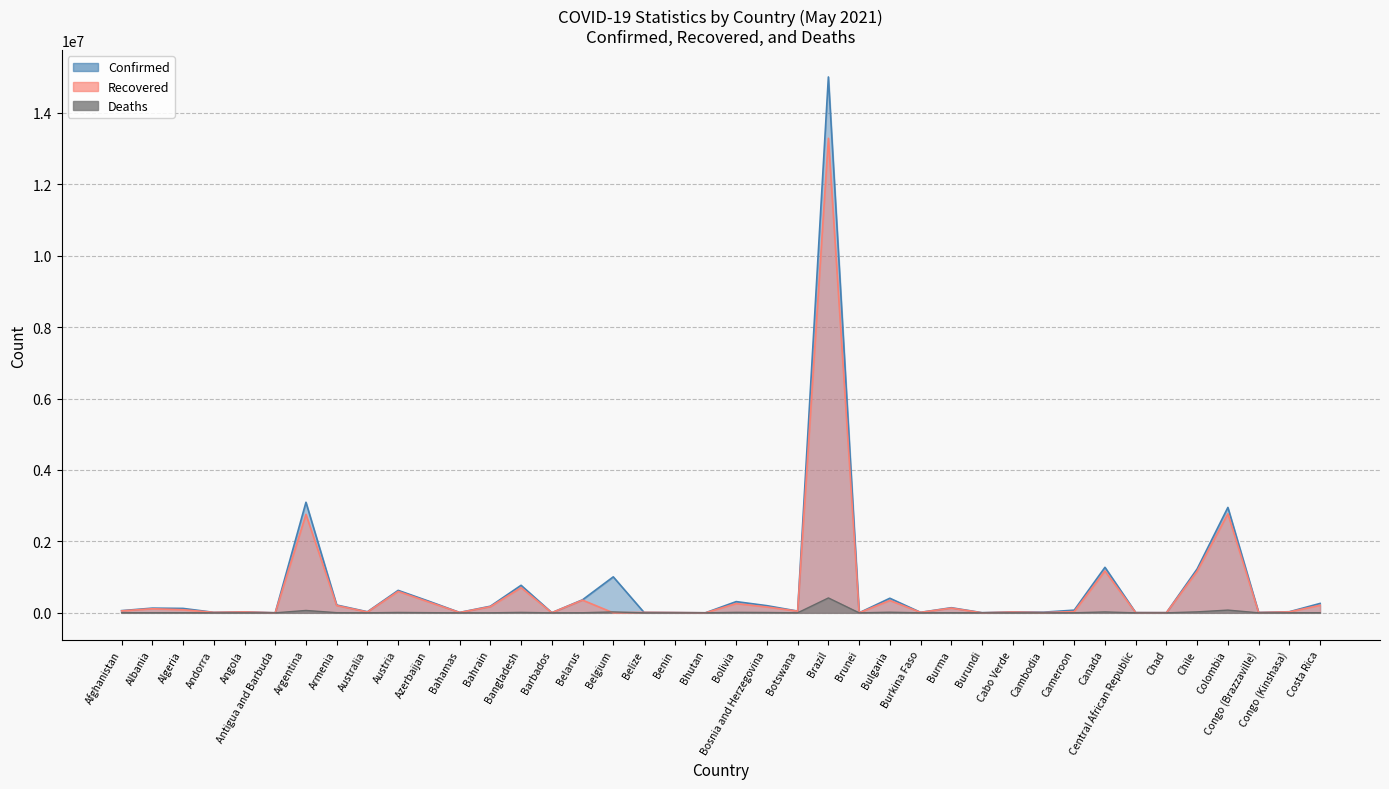

The value of Confirmed at Angola is 16854. True or false?

False